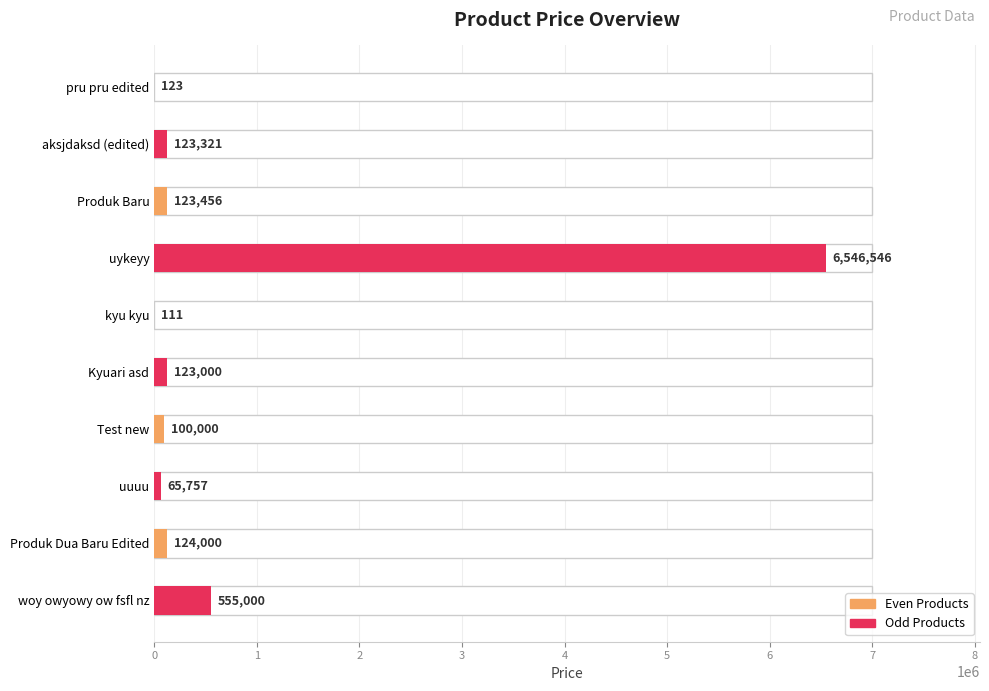

Reading left to right, transcribe all the data shown in this chart.

pru pru edited=123	aksjdaksd (edited)=123321	Produk Baru=123456	uykeyy=6546546	kyu kyu=111	Kyuari asd=123000	Test new=100000	uuuu=65757	Produk Dua Baru Edited=124000	woy owyowy ow fsfl nz=555000